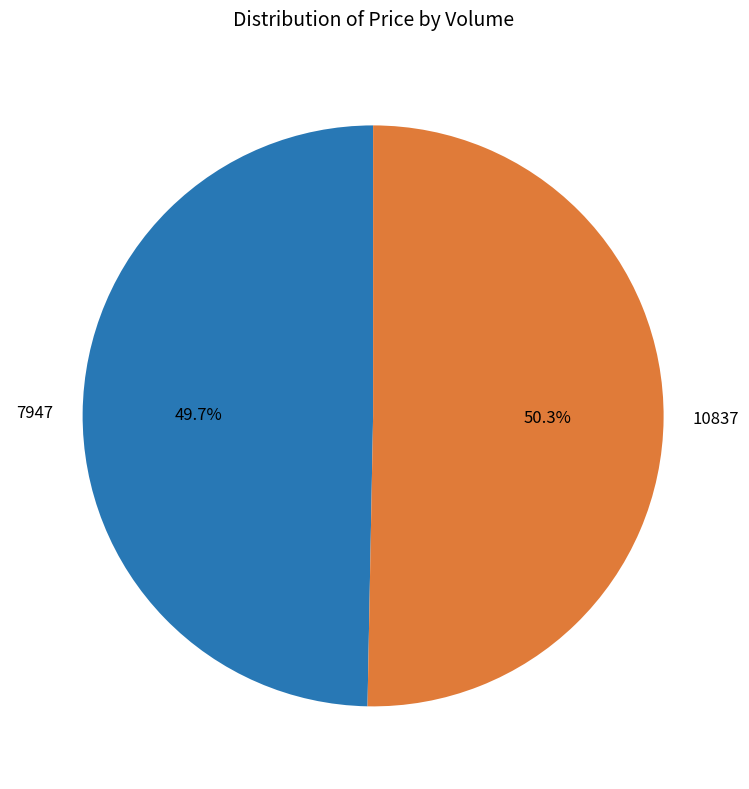

Count the number of slices in the pie.

2